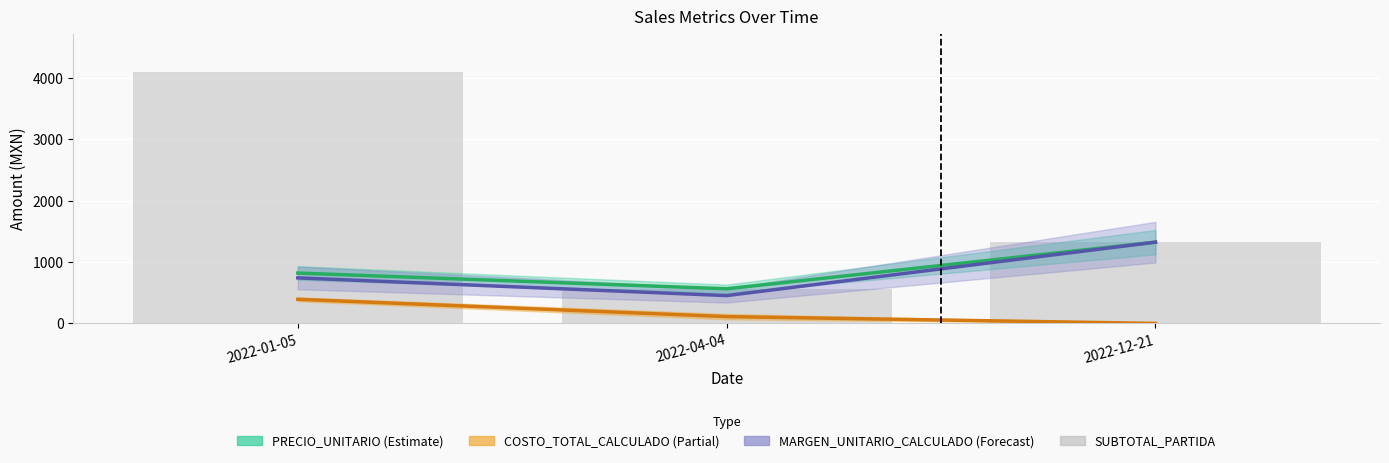

What are all the series names shown in the legend?

PRECIO_UNITARIO, COSTO_TOTAL_CALCULADO, MARGEN_UNITARIO_CALCULADO, SUBTOTAL_PARTIDA